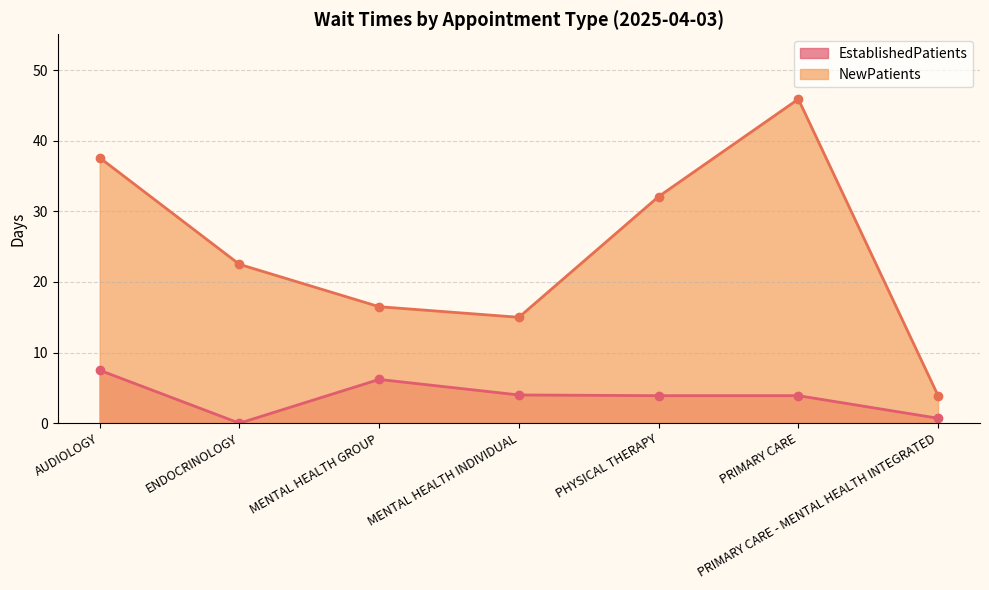

How many interior local valleys does the EstablishedPatients series have?

1